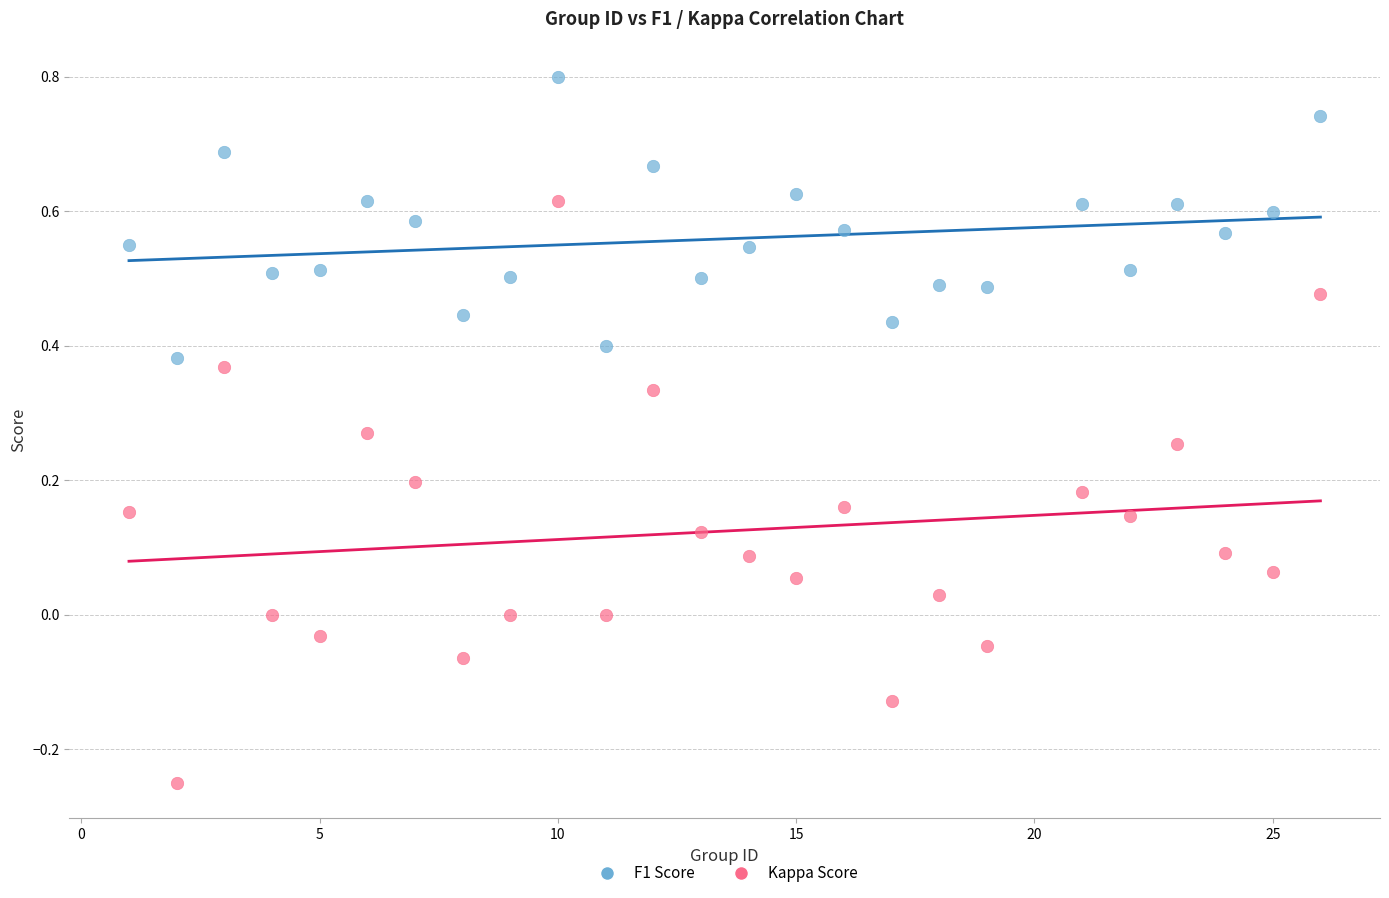

Which series reaches the minimum Y coordinate?

Kappa Score